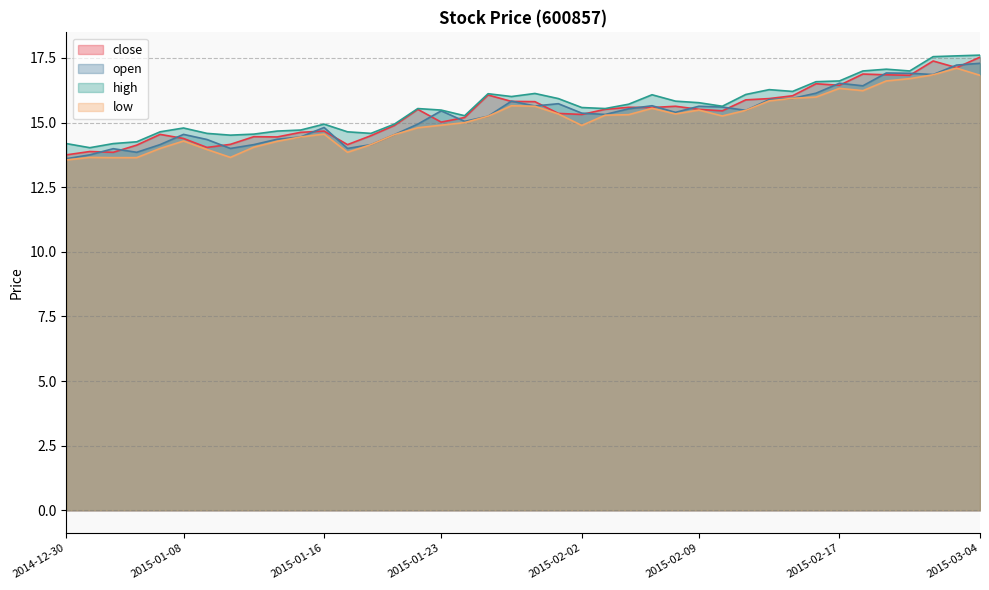

What position from the right is 2015-03-02?

3